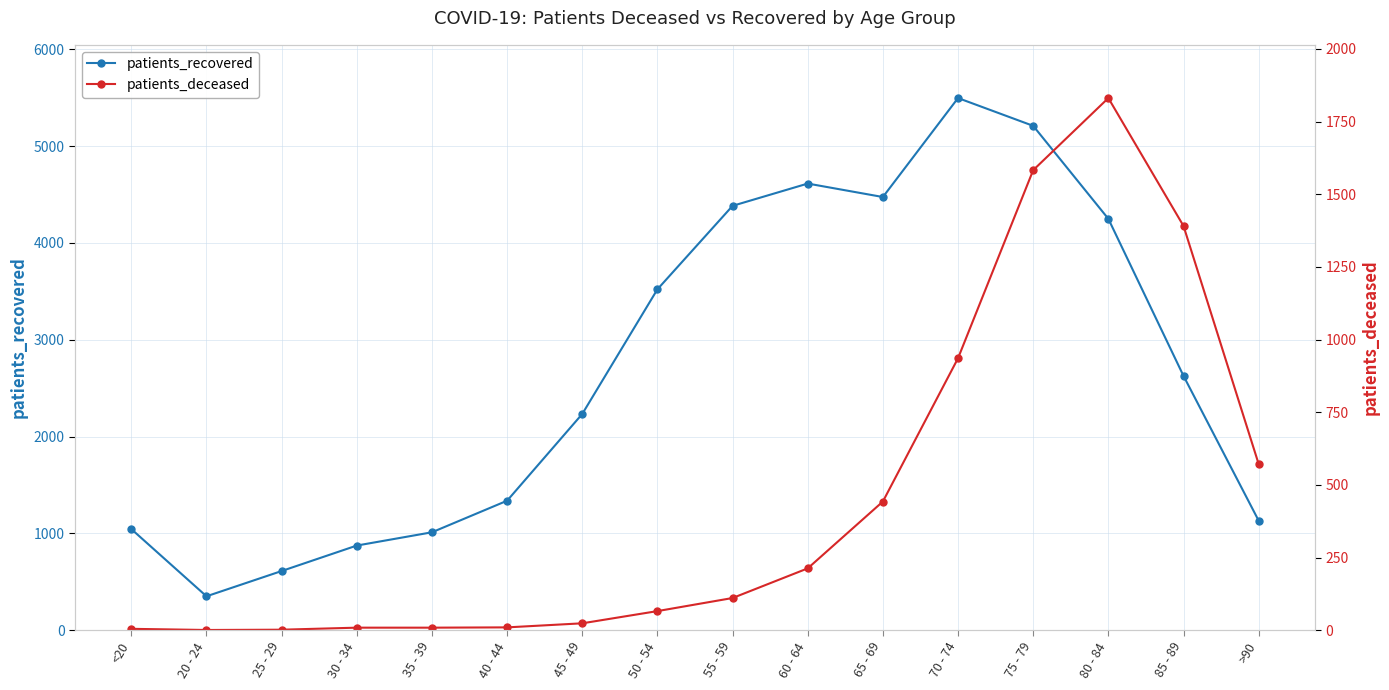

How many interior local valleys does the patients_deceased series have?

1